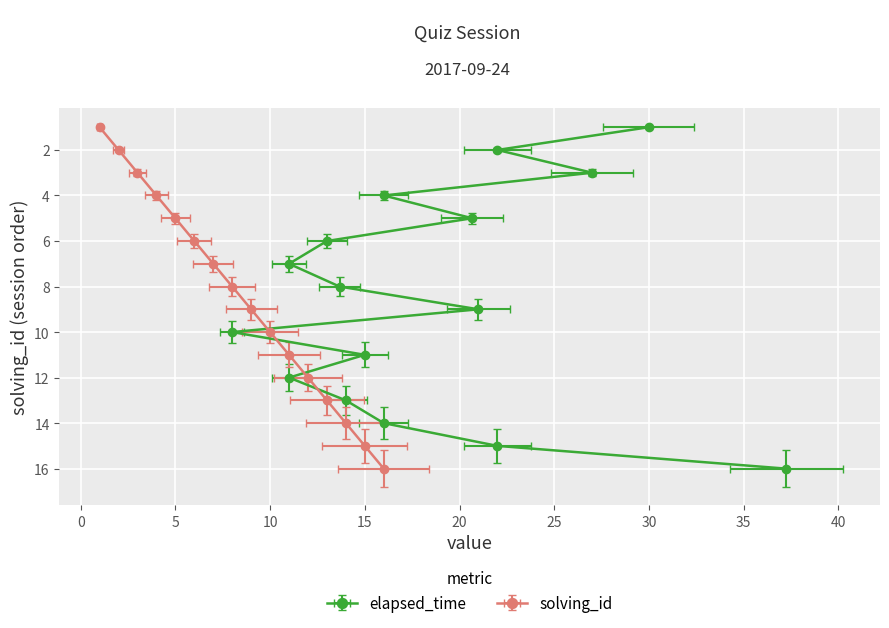

How many values exceed 9?

7